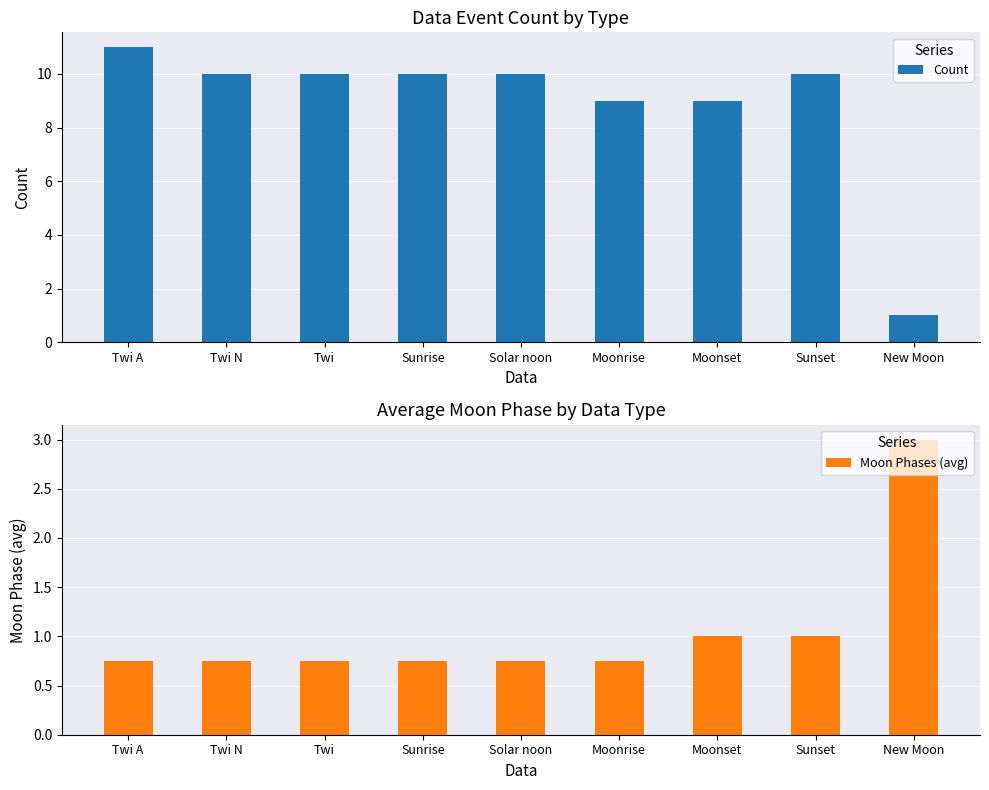

What value does the Count series have at Sunrise?

10